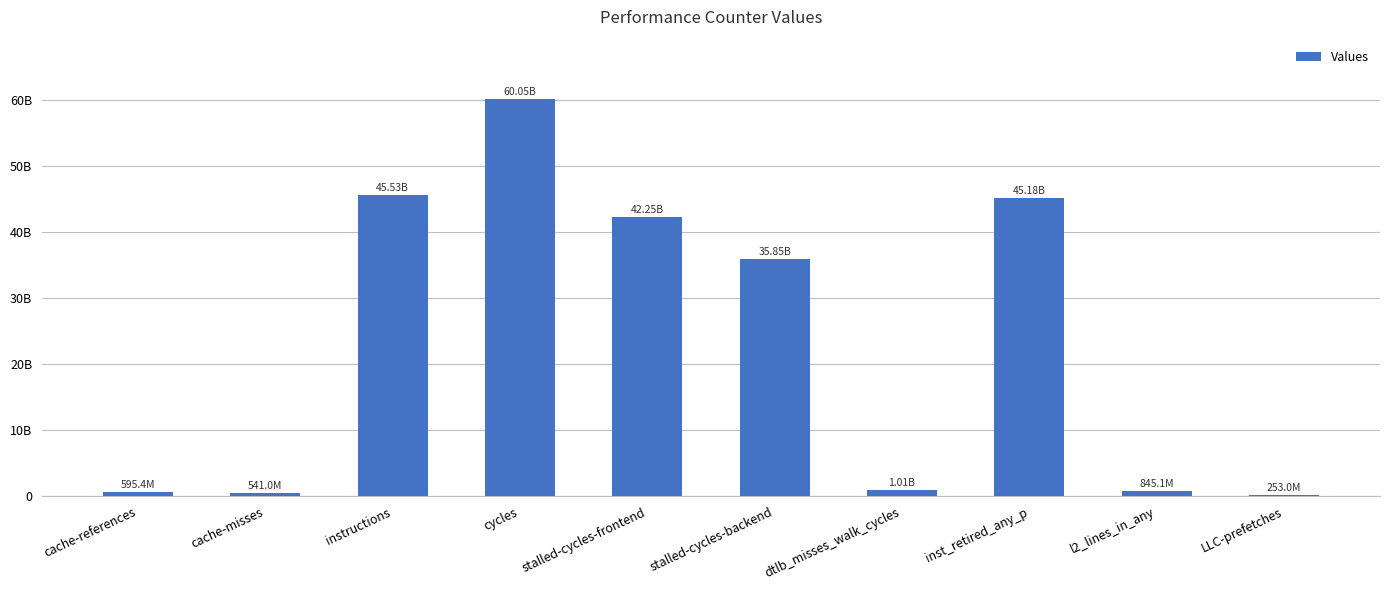

What is the minimum value shown in the chart?

253018712